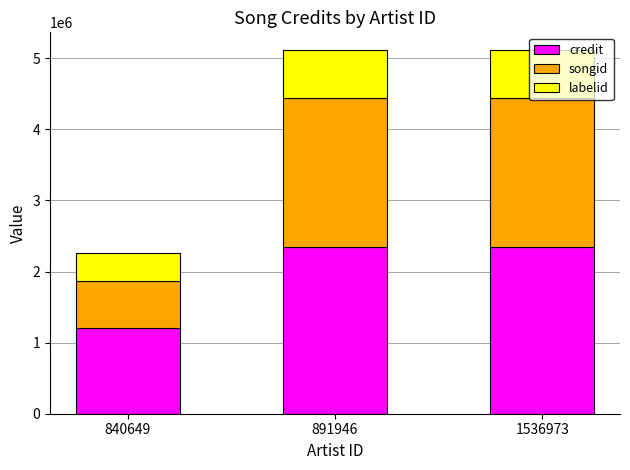

How many data points does each series have?

3